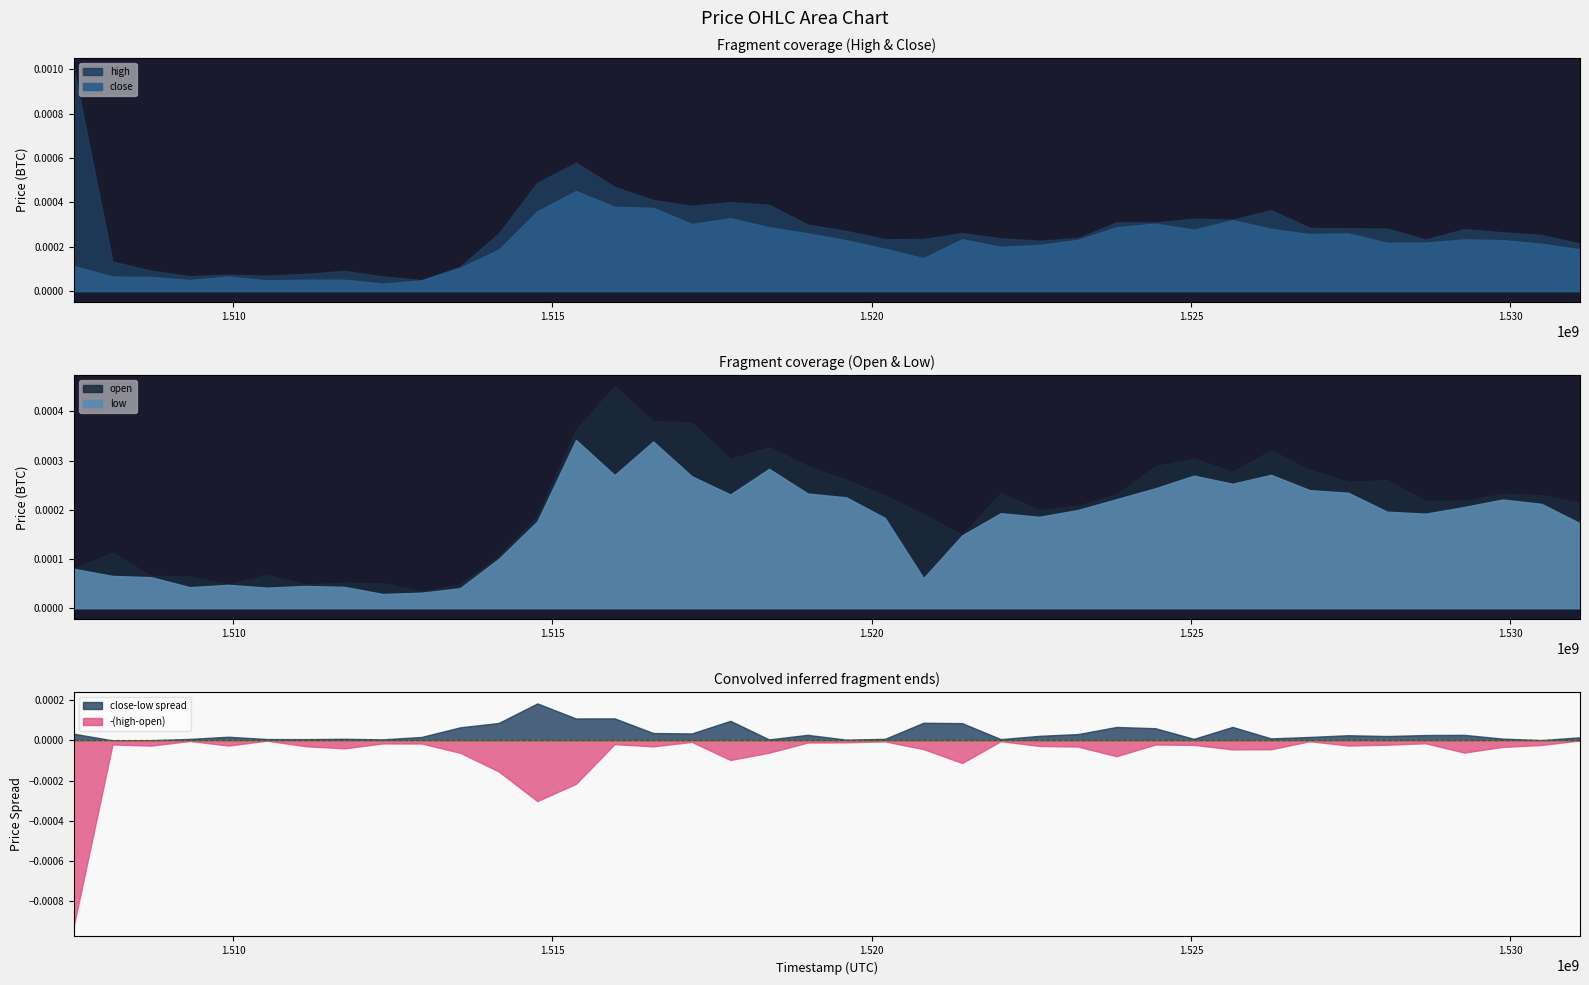

List the series in order of their peak value, highest first.

high, close, open, low